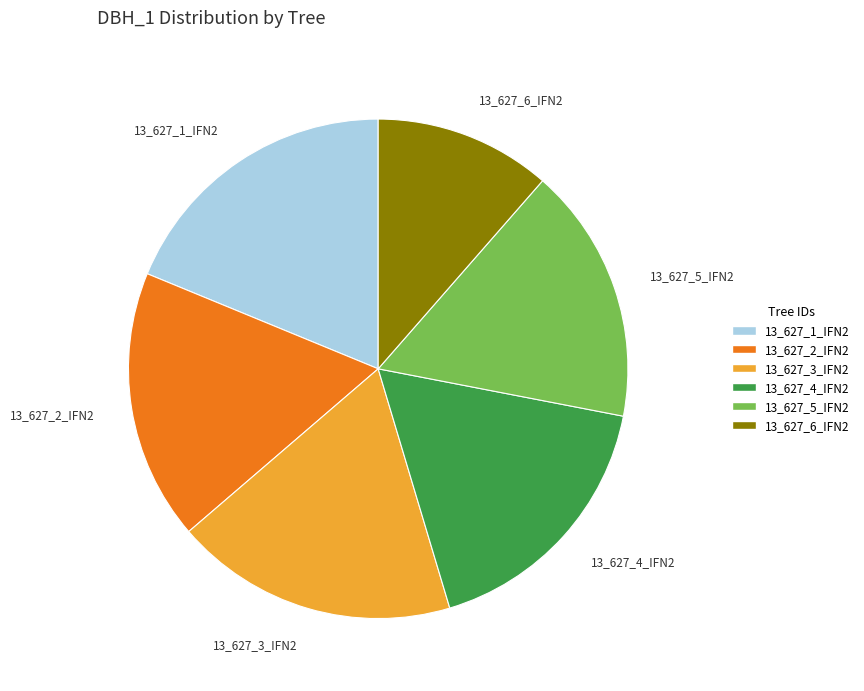

Combined, do 13_627_2_IFN2 and 13_627_6_IFN2 account for over 50%?

No